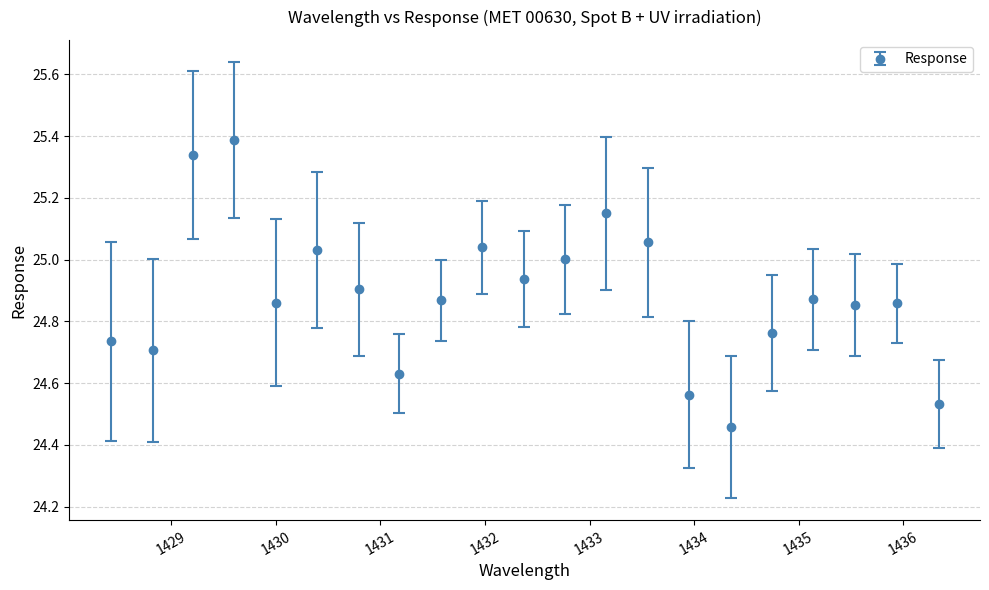

What is the difference between the second highest and second lowest values?

0.8